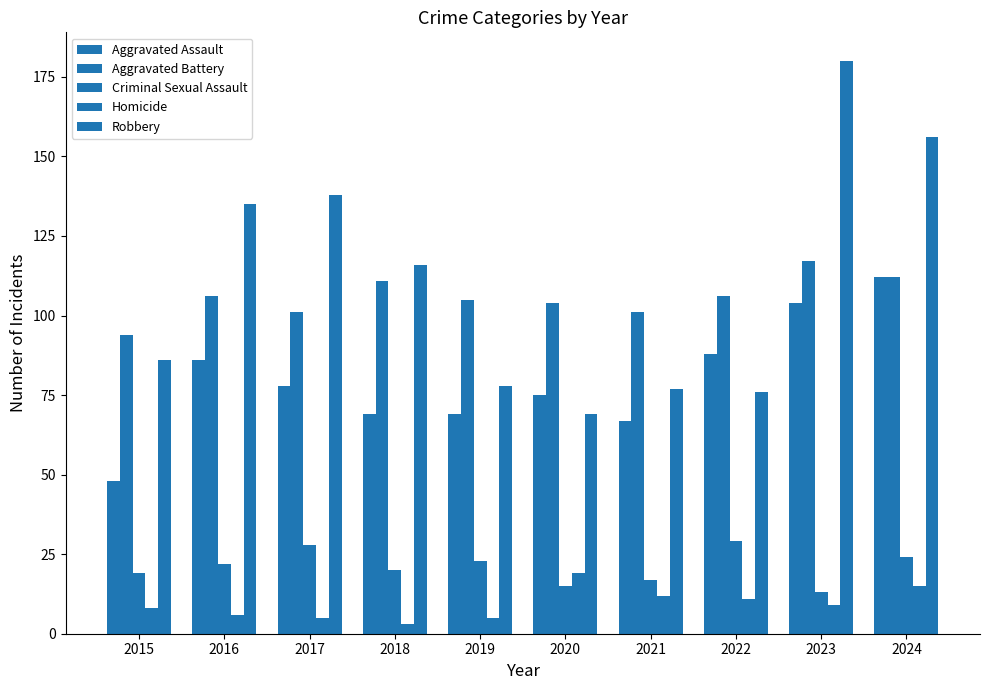

How many data points in Aggravated Battery are less than 106?

5